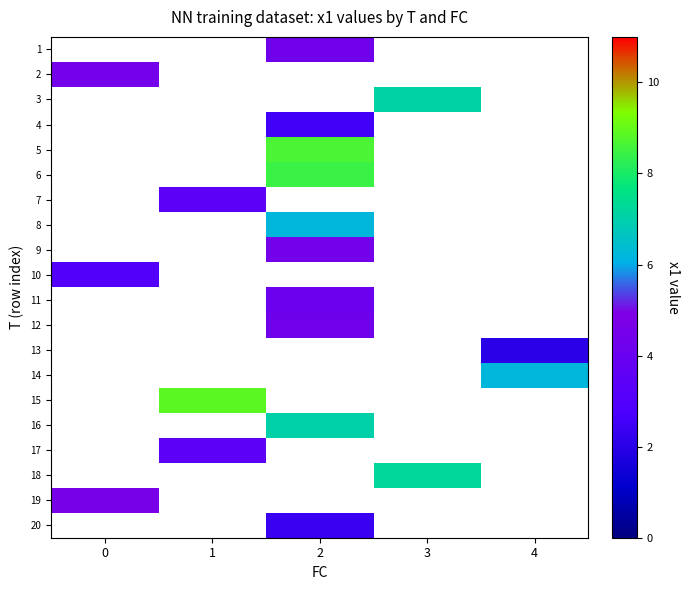

Between 0 and 2, which is larger?

2